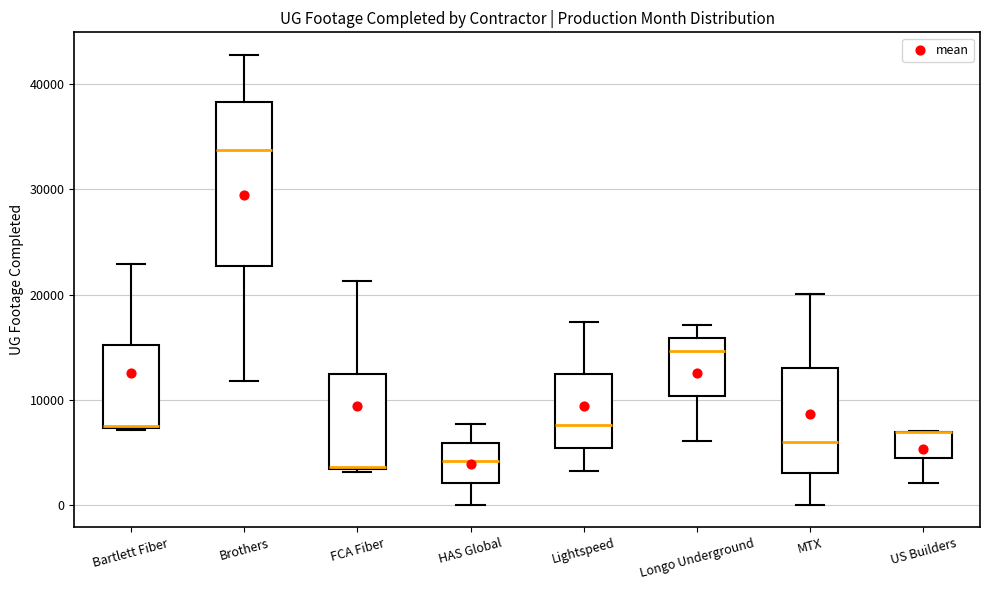

Comparing the boxes themselves (not the whiskers), which one is the tallest?

Brothers